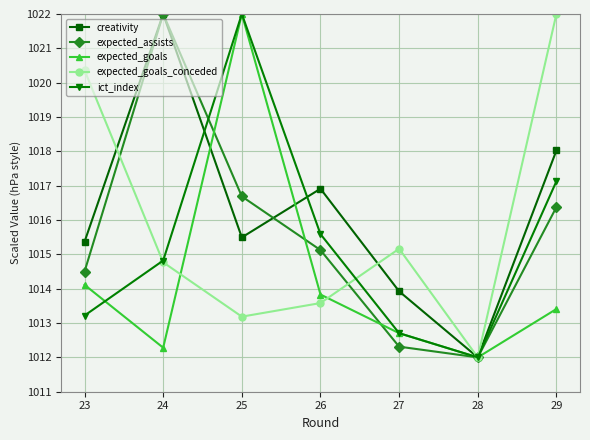

What is the sum of the creativity values at 24 and 28?

2034.0